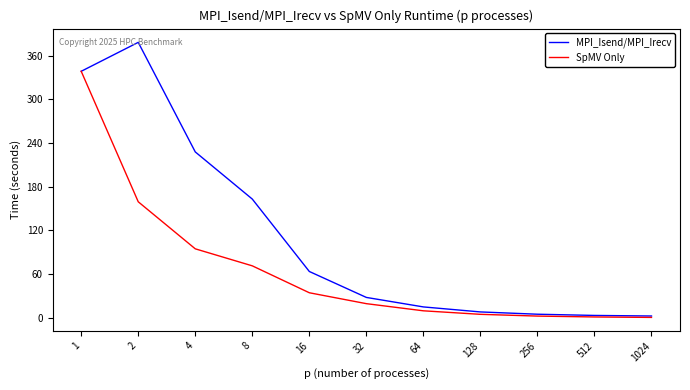

The SpMV Only series shows 235.0 at 2. True or false?

False